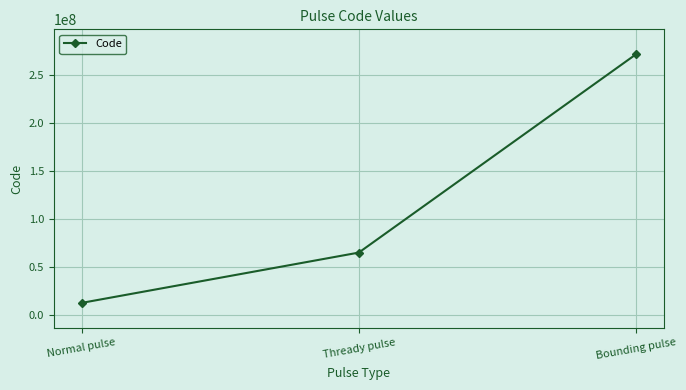

Does the chart display data point markers on the line(s)?

Yes